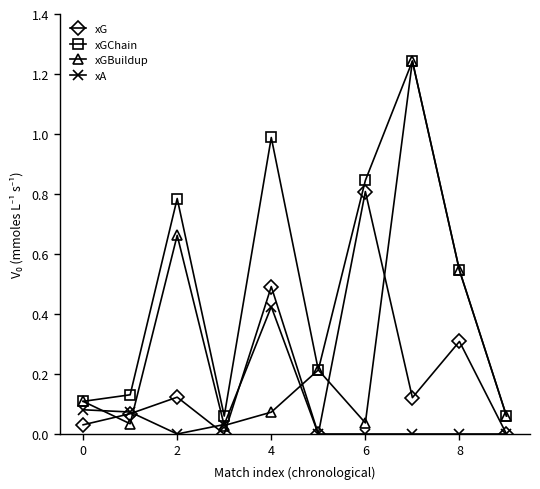

True or false: xGChain and xG intersect in this chart.

False